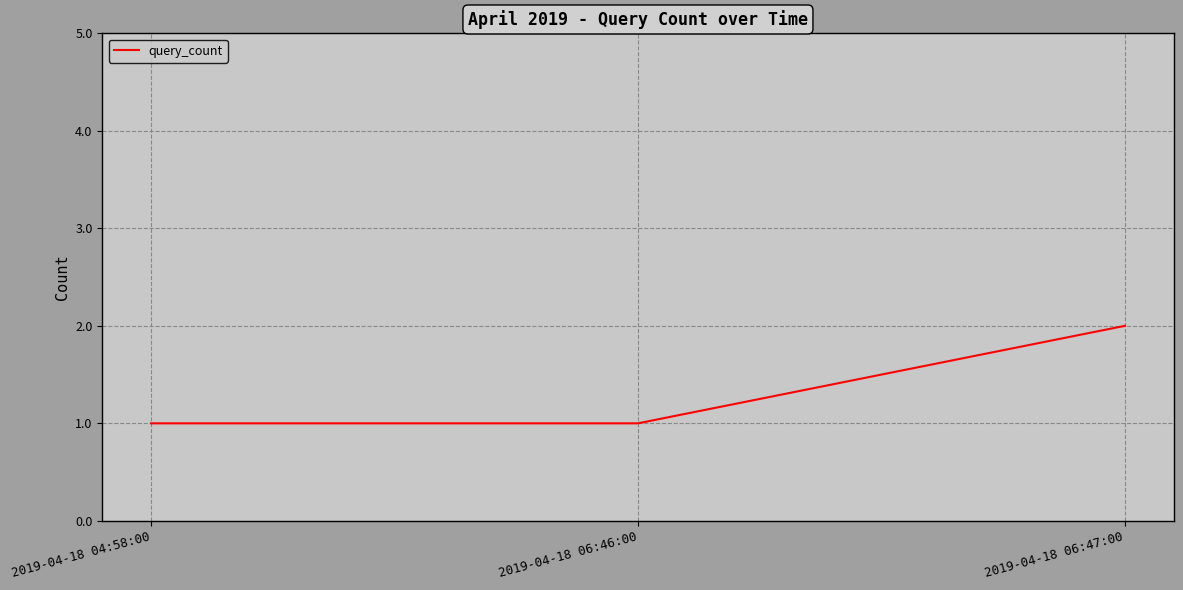

Is this an area chart (filled region under the line)?

No